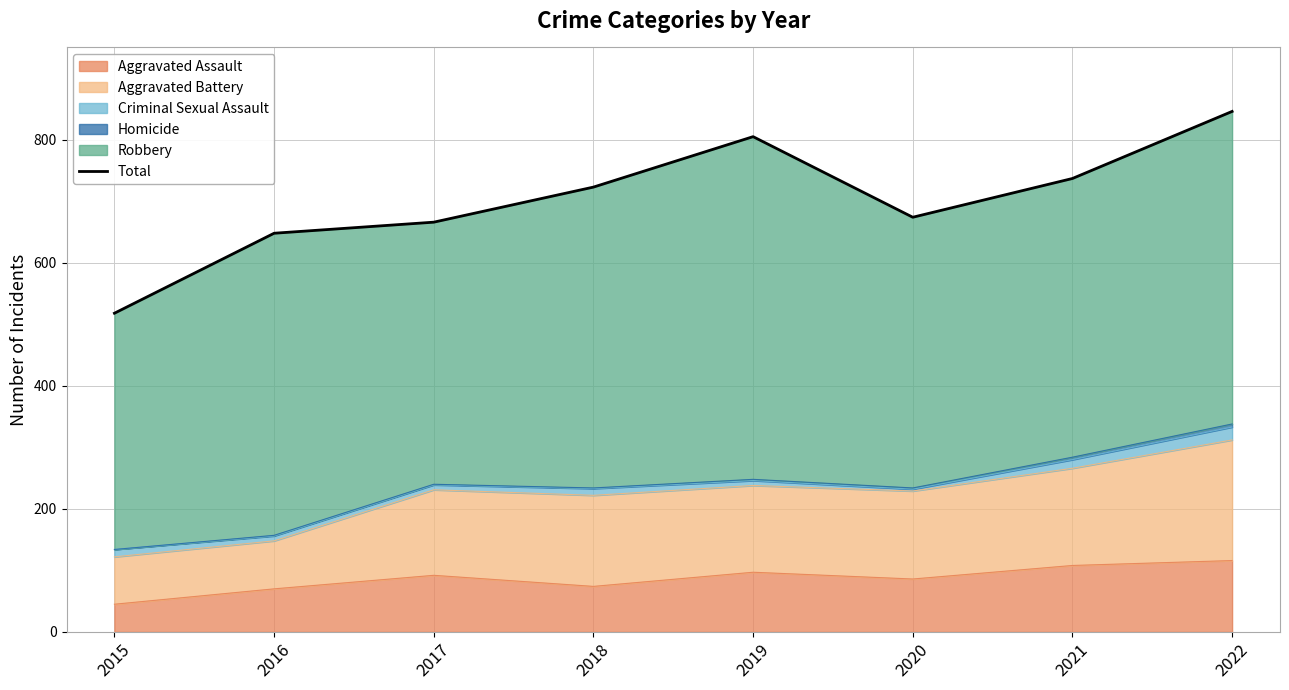

What is the difference between the second highest and minimum values?

287